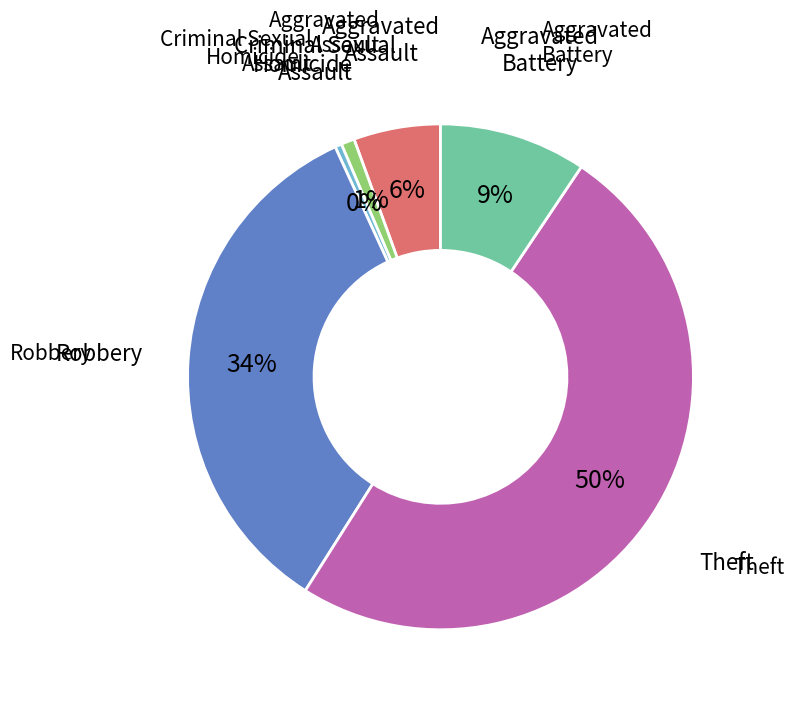

To the nearest percent, what is the average slice percentage?

17%